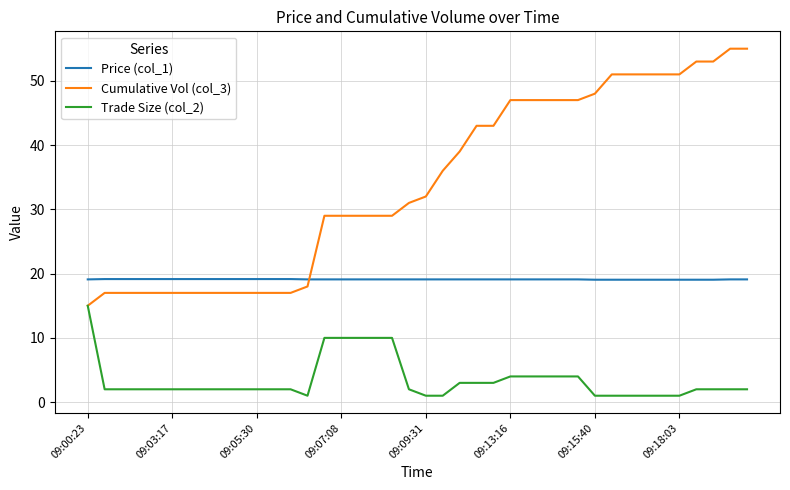

Rank the series by their maximum value, from highest to lowest.

Cumulative Vol (col_3), Price (col_1), Trade Size (col_2)